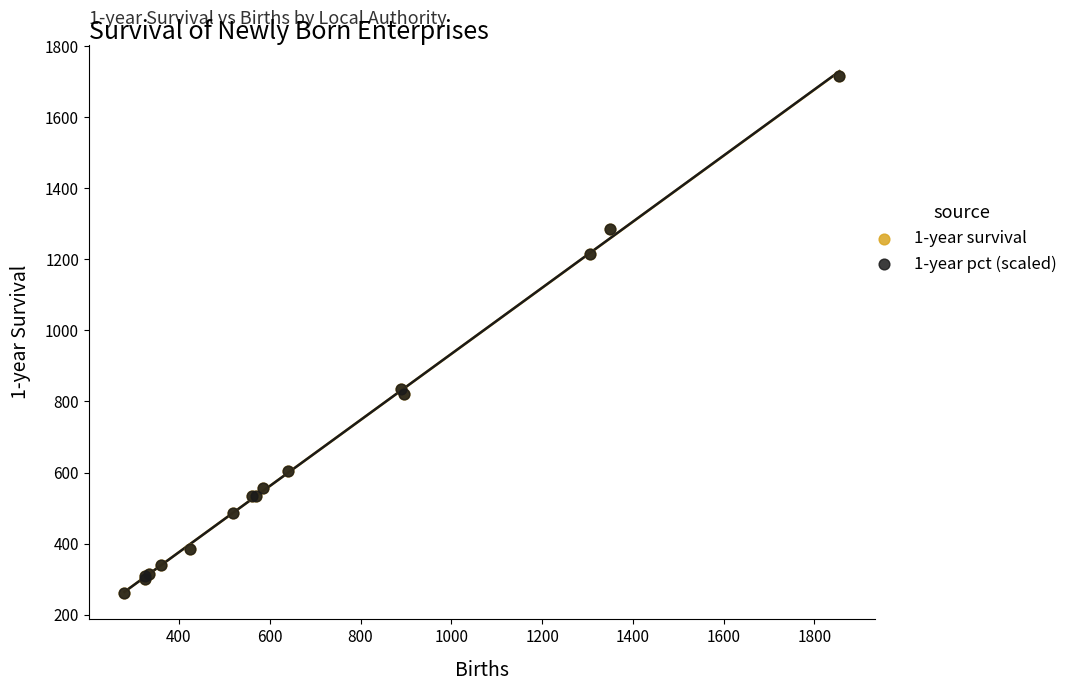

What are all the series names shown in the legend?

1-year survival, 1-year pct (scaled)